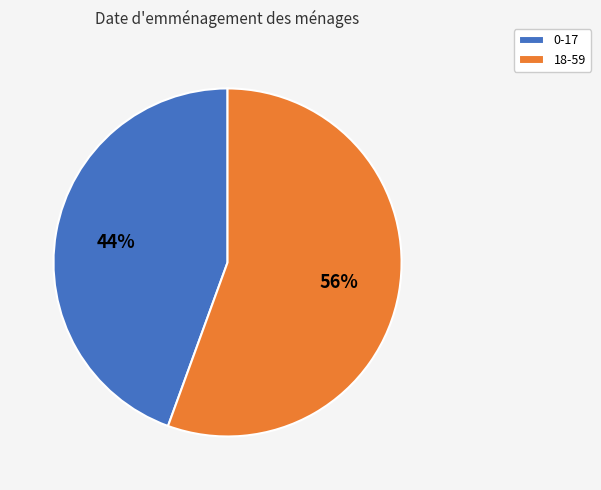

To the nearest percent, what percentage of the pie is 18-59?

56%